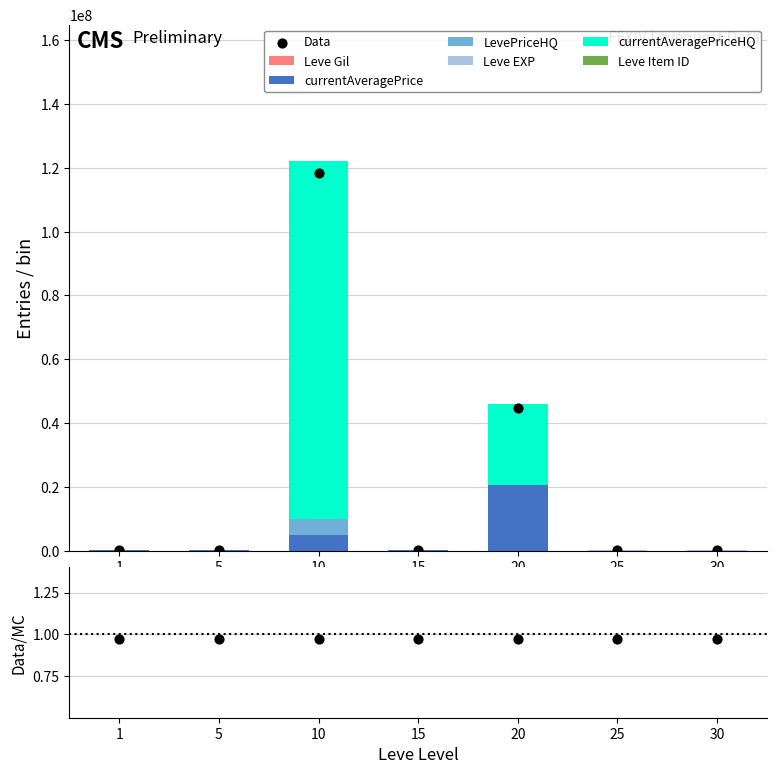

What are all the series names shown in the legend?

Leve EXP, Leve Gil, currentAveragePrice, LevePriceHQ, currentAveragePriceHQ, Leve Item ID